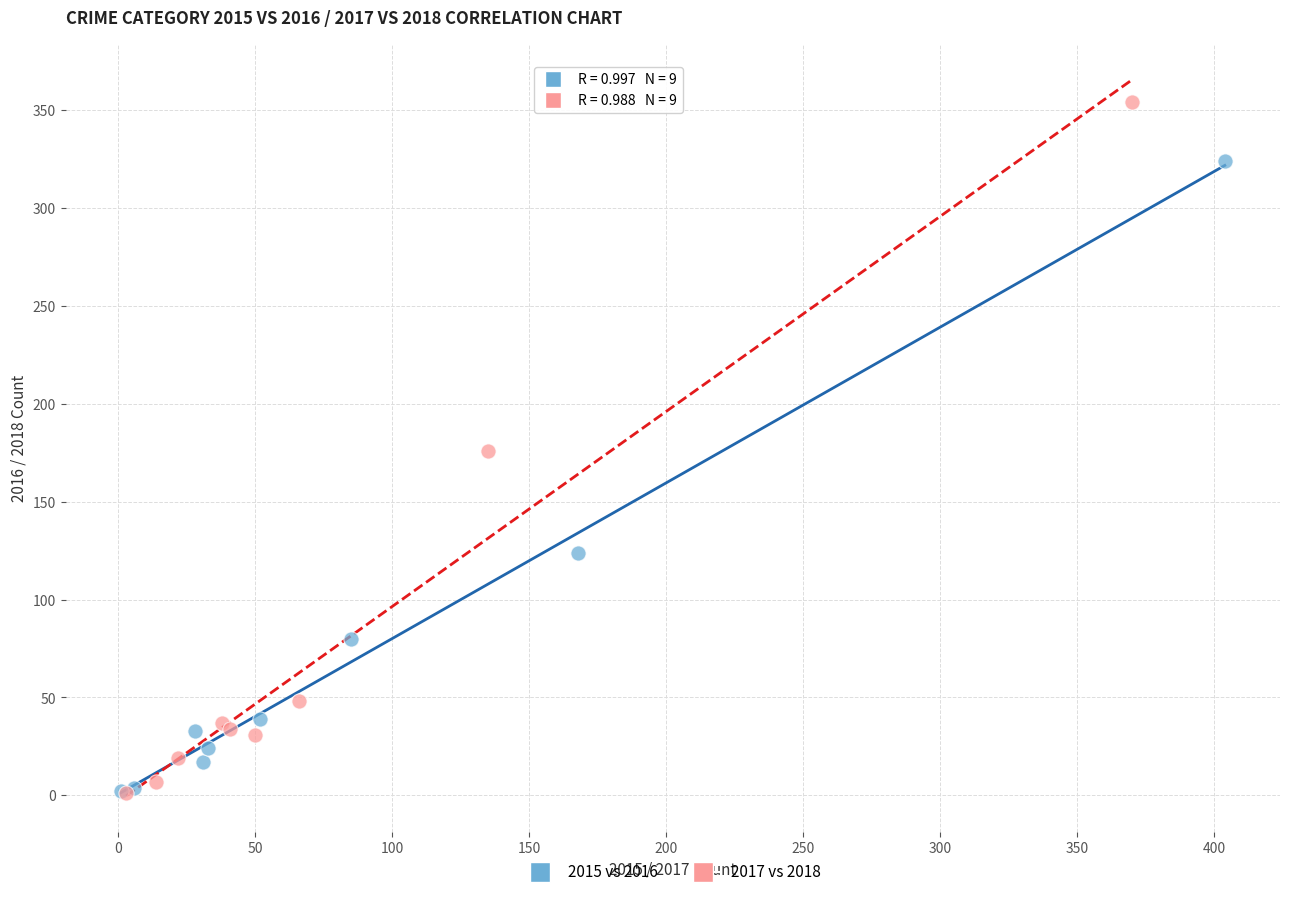

What are all the series names shown in the legend?

2015 vs 2016, 2017 vs 2018